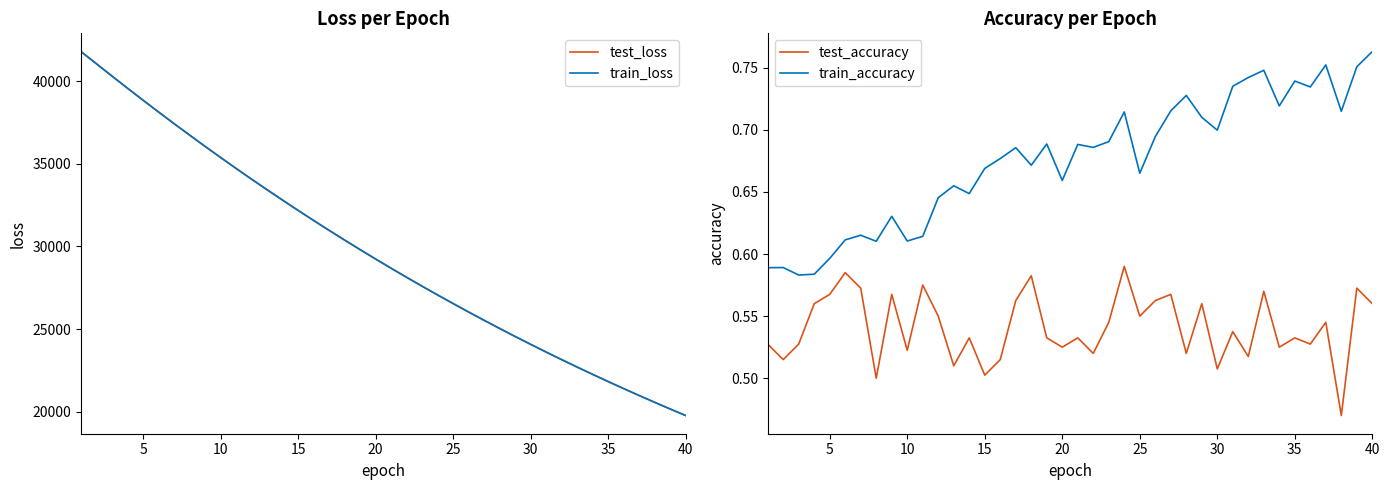

True or false: train_loss and test_loss intersect in this chart.

False